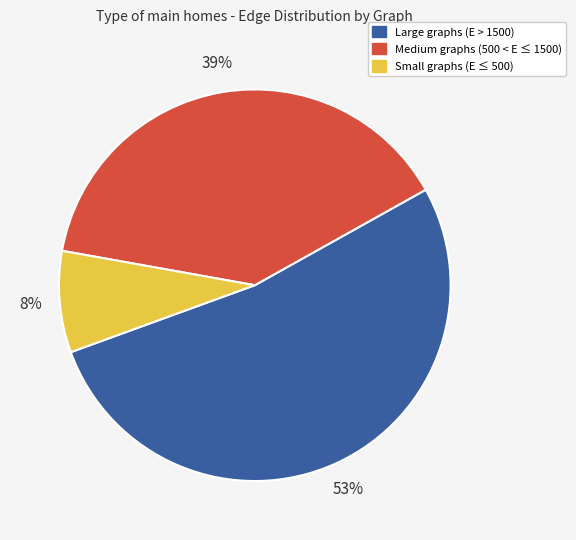

To the nearest percent, what is the average slice percentage?

33%